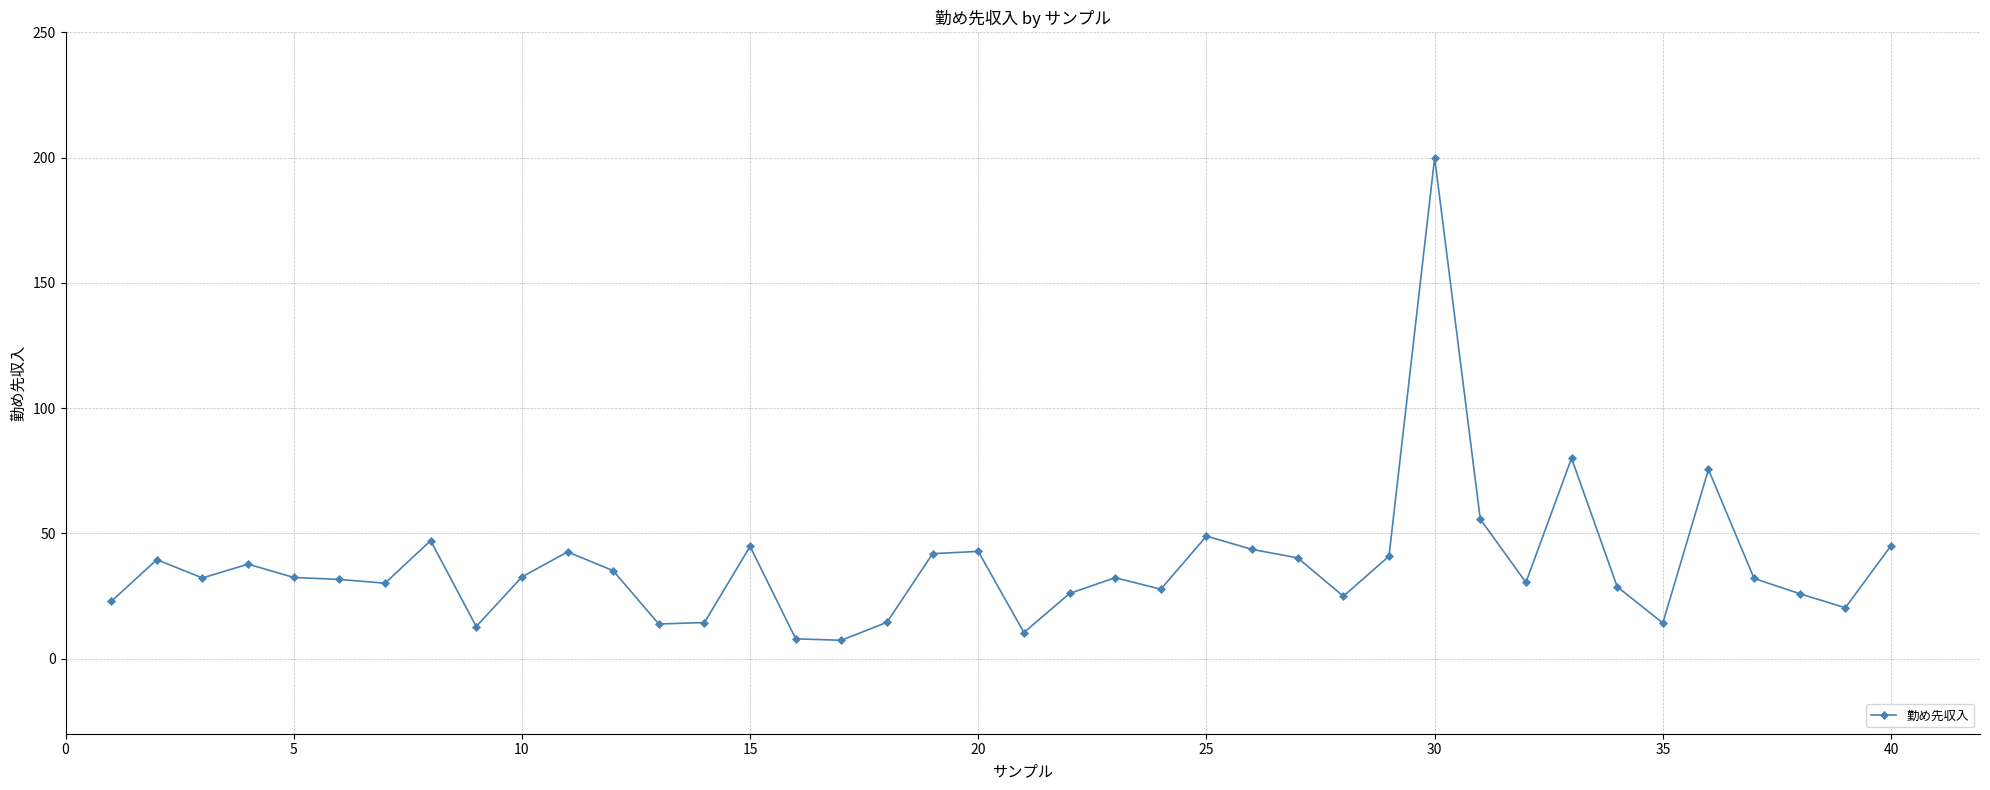

What is the maximum value shown in the chart?

200.0